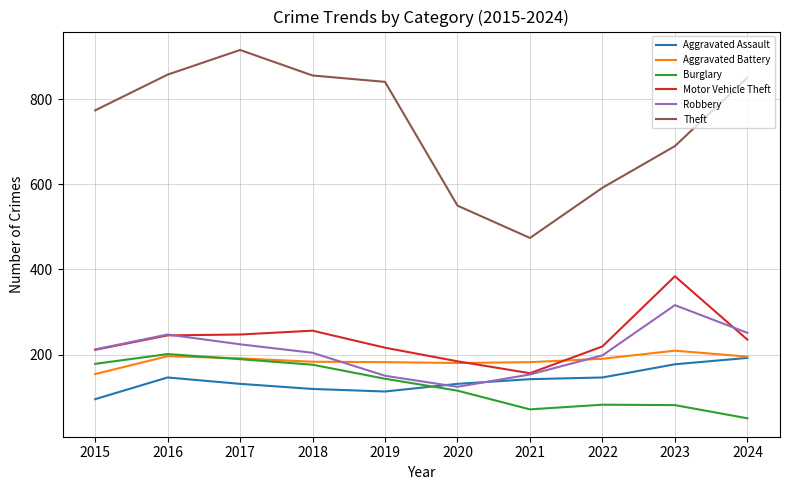

What is the difference between the Aggravated Assault values at 2018 and 2016?

27